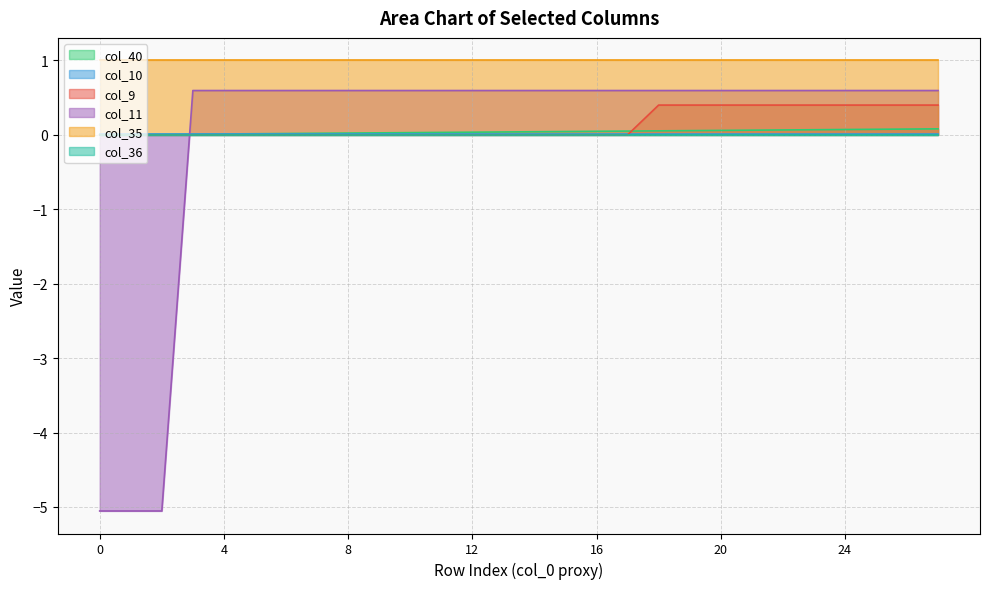

What value does the col_40 series have at 20?

0.1